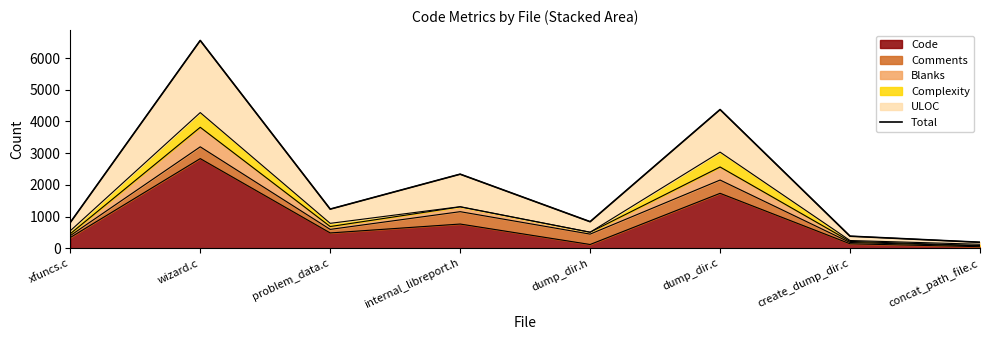

The value at concat_path_file.c is 127. True or false?

False